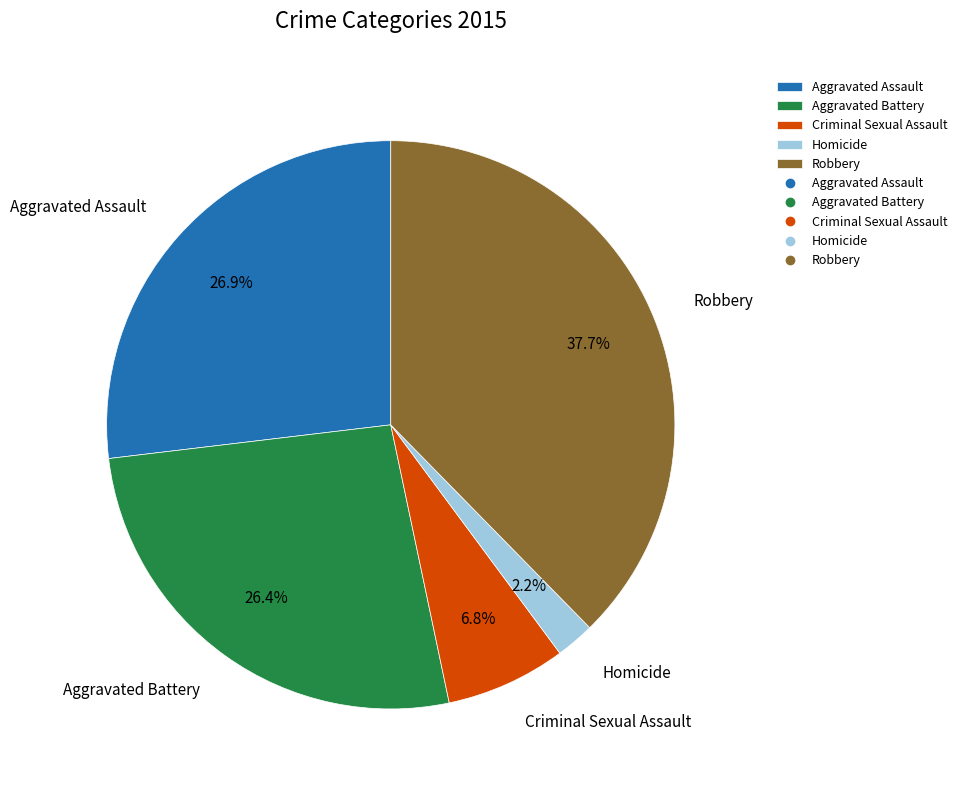

To the nearest percent, what portion does Aggravated Battery represent?

26%